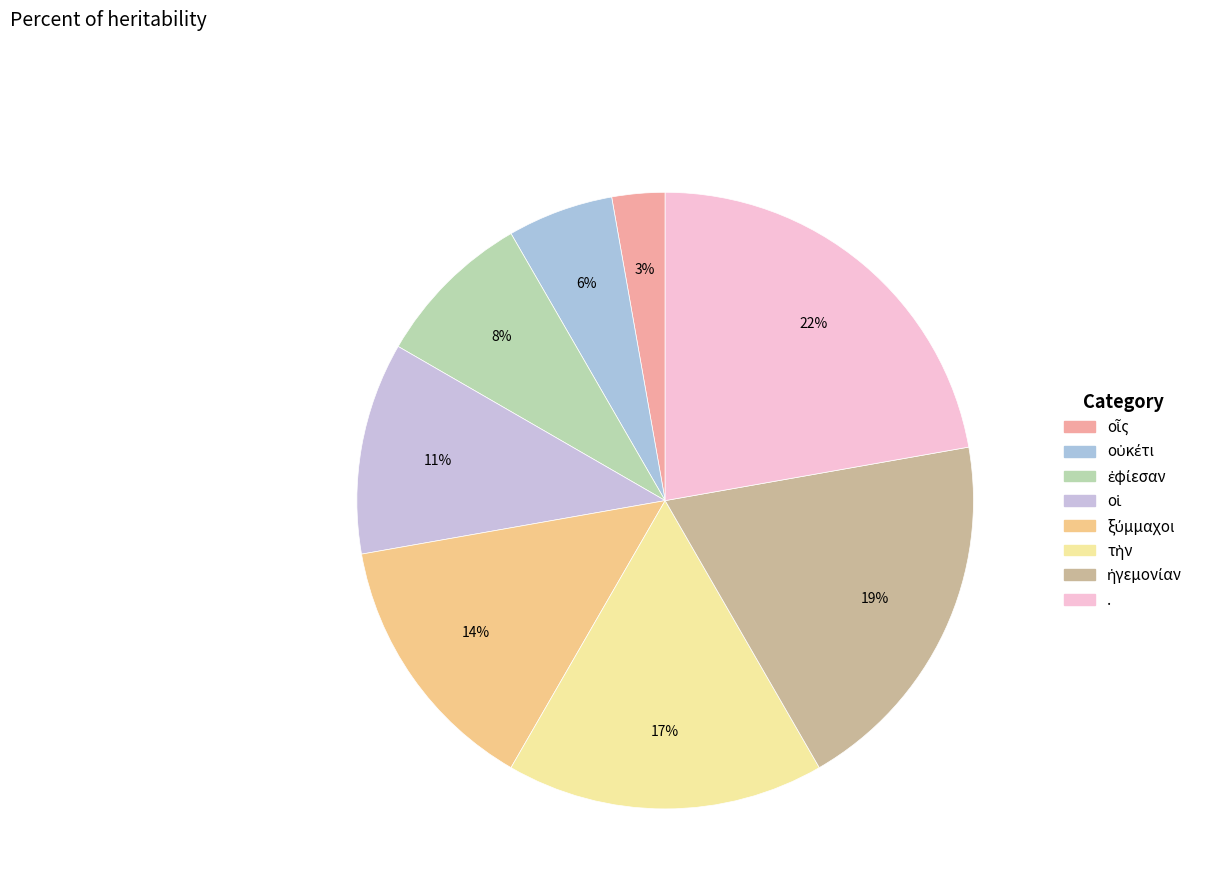

How many slices are in this pie chart?

8